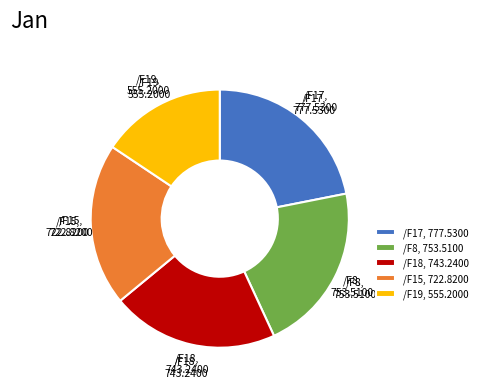

How many segments does this pie chart have?

5